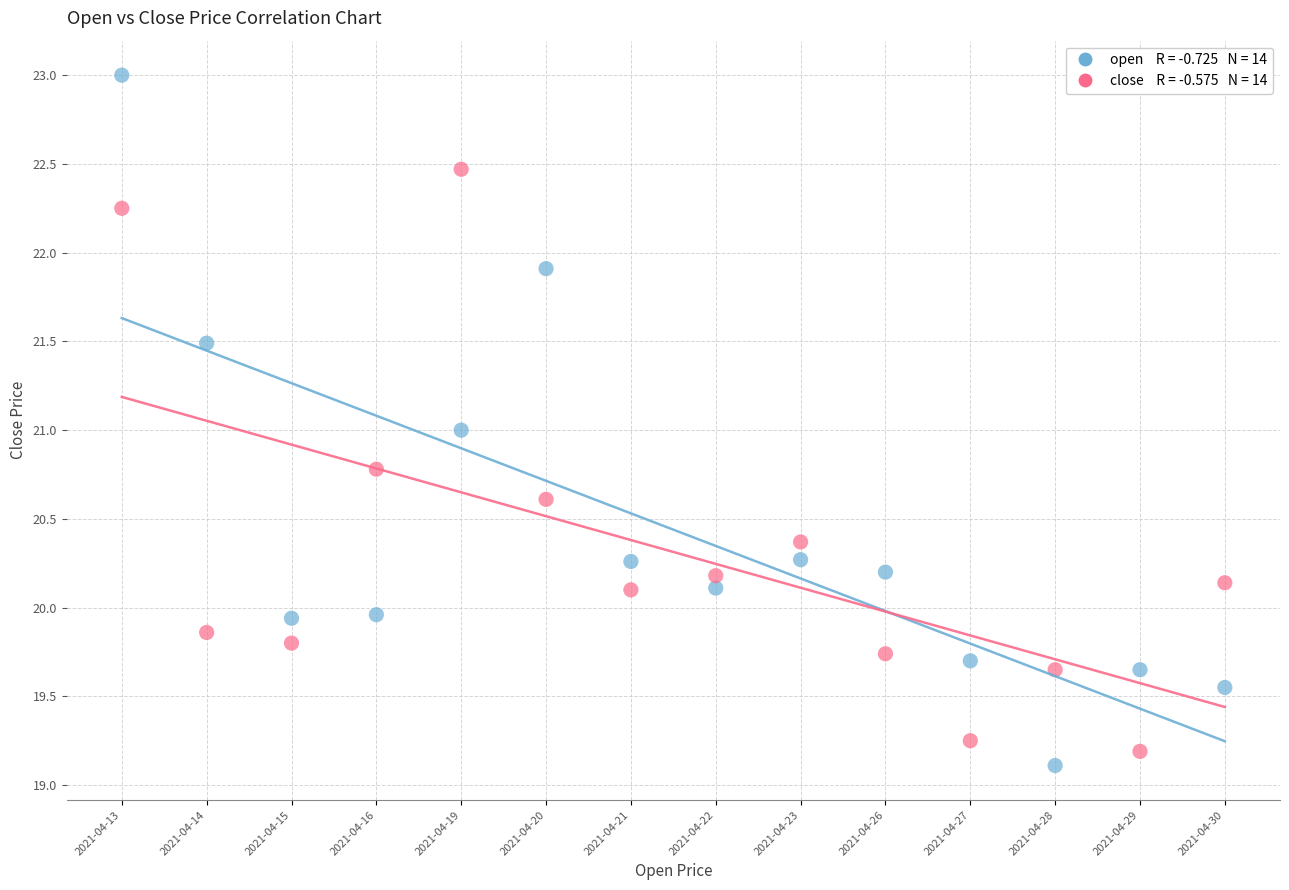

Across all data points, what is the range of Y values (max minus min)?

3.9